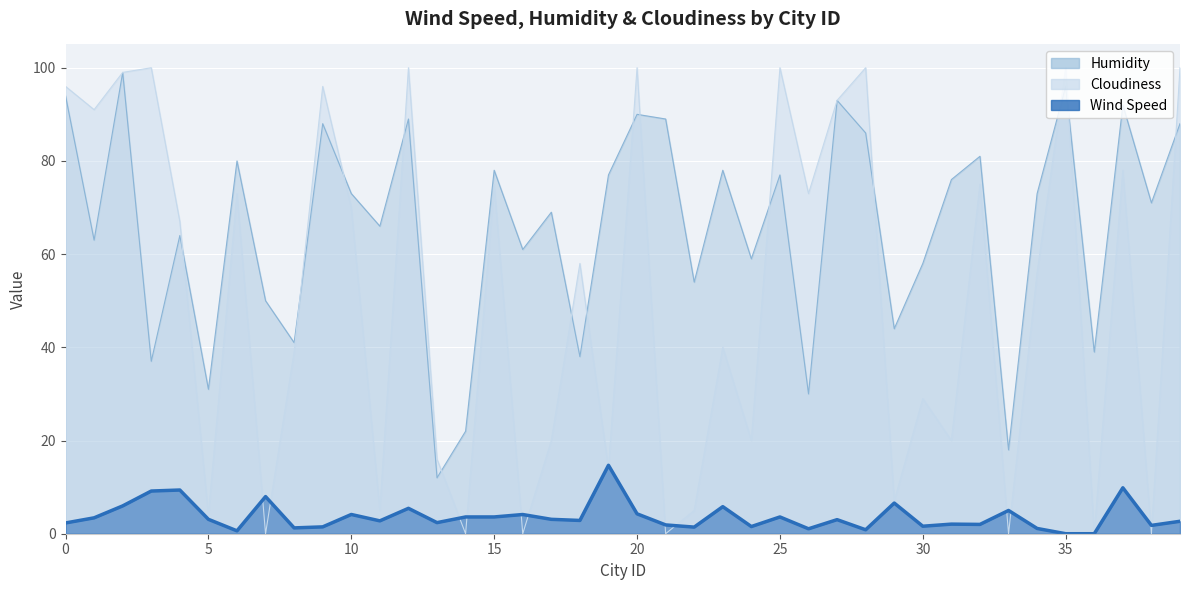

Rank the categories by Cloudiness value from highest to lowest.

3, 12, 20, 25, 28, 35, 39, 2, 0, 9, 27, 1, 37, 15, 32, 6, 26, 10, 4, 18, 34, 23, 8, 30, 17, 24, 31, 13, 19, 29, 11, 22, 5, 7, 14, 16, 21, 33, 36, 38